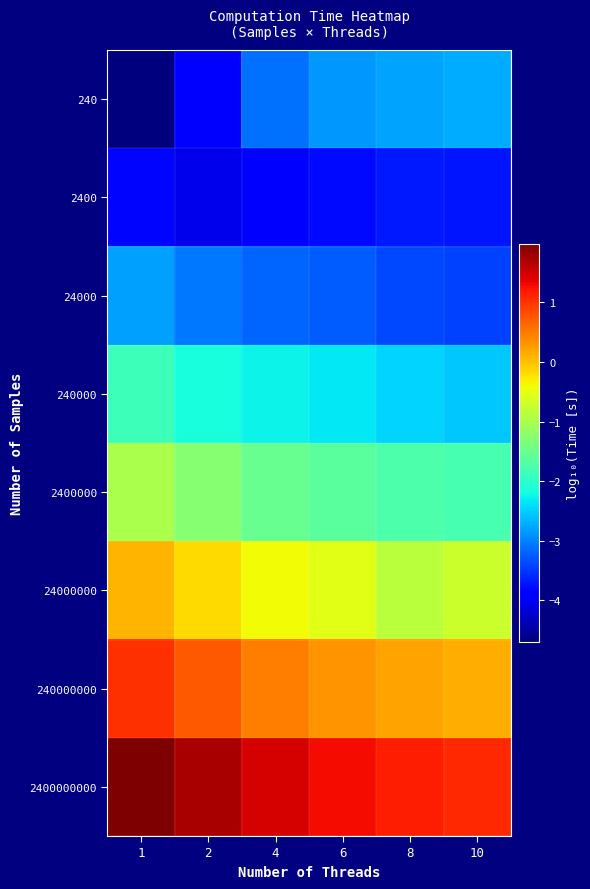

Reading left to right, list all the values displayed in this chart.

240: 1=-4.7	2=-3.9	4=-3.1	6=-2.9	8=-2.8	10=-2.7
2400: 1=-3.8	2=-4.1	4=-3.9	6=-3.8	8=-3.7	10=-3.7
24000: 1=-2.8	2=-3.1	4=-3.2	6=-3.3	8=-3.4	10=-3.4
240000: 1=-1.9	2=-2.1	4=-2.3	6=-2.3	8=-2.5	10=-2.6
2400000: 1=-1.0	2=-1.3	4=-1.5	6=-1.6	8=-1.7	10=-1.8
24000000: 1=0.1	2=-0.2	4=-0.4	6=-0.5	8=-0.8	10=-0.7
240000000: 1=1.0	2=0.7	4=0.5	6=0.3	8=0.2	10=0.1
2400000000: 1=2.0	2=1.7	4=1.5	6=1.3	8=1.2	10=1.1